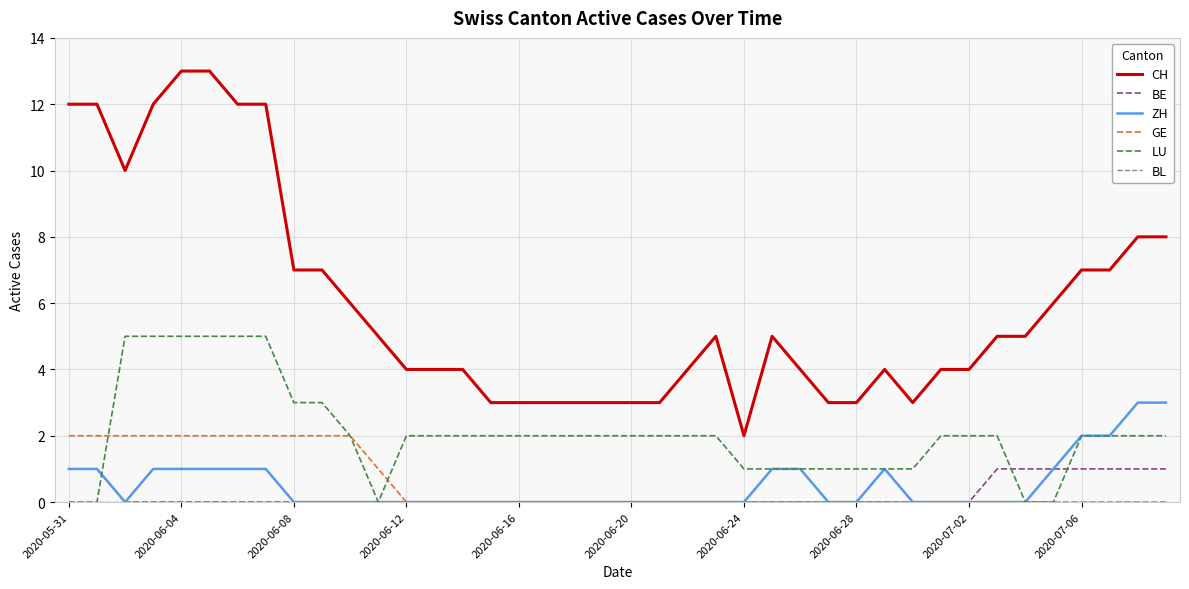

Which series has the largest range (max minus min)?

CH